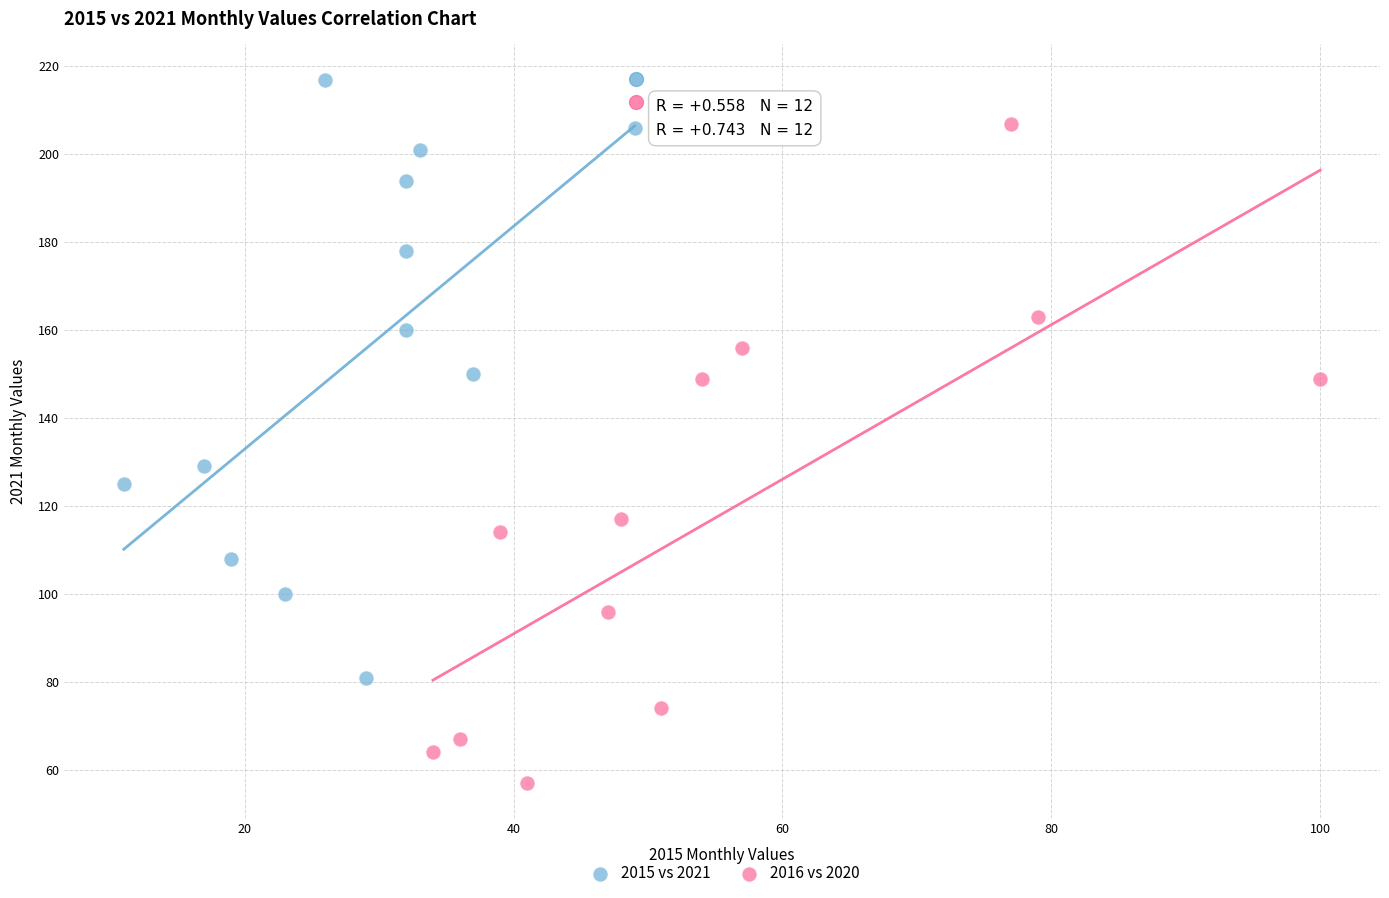

Which series contains the highest Y value?

2015 vs 2021